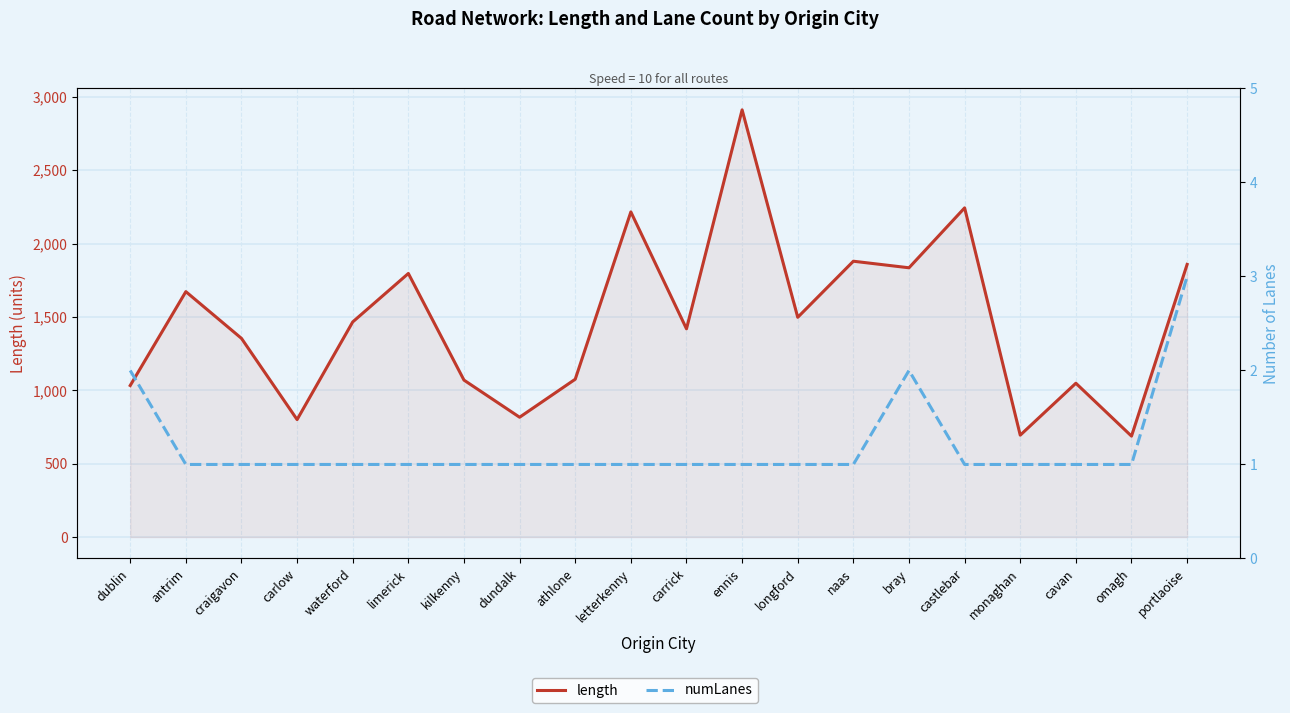

What position from the left is ennis?

12